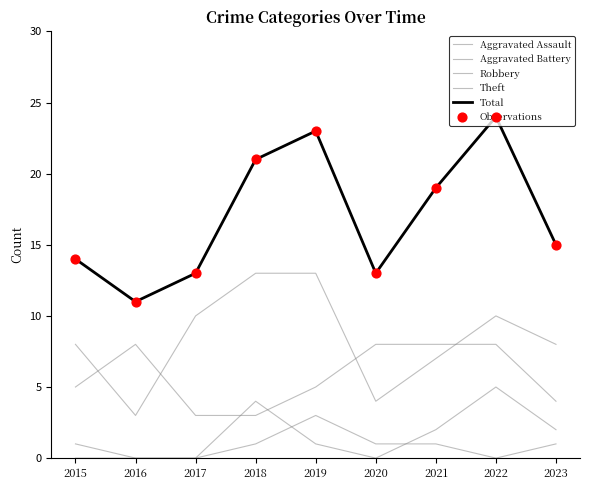

At which category is the sum across all series the highest?

2022